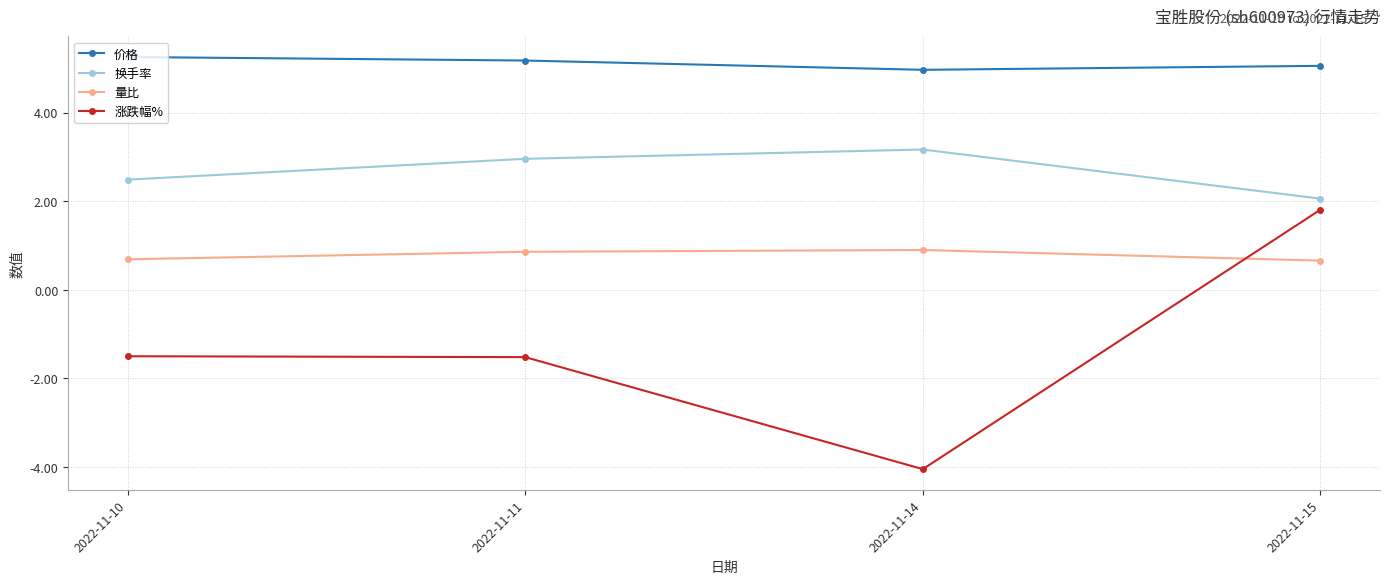

In 价格, how many points are lower than both neighbors (excluding endpoints)?

1